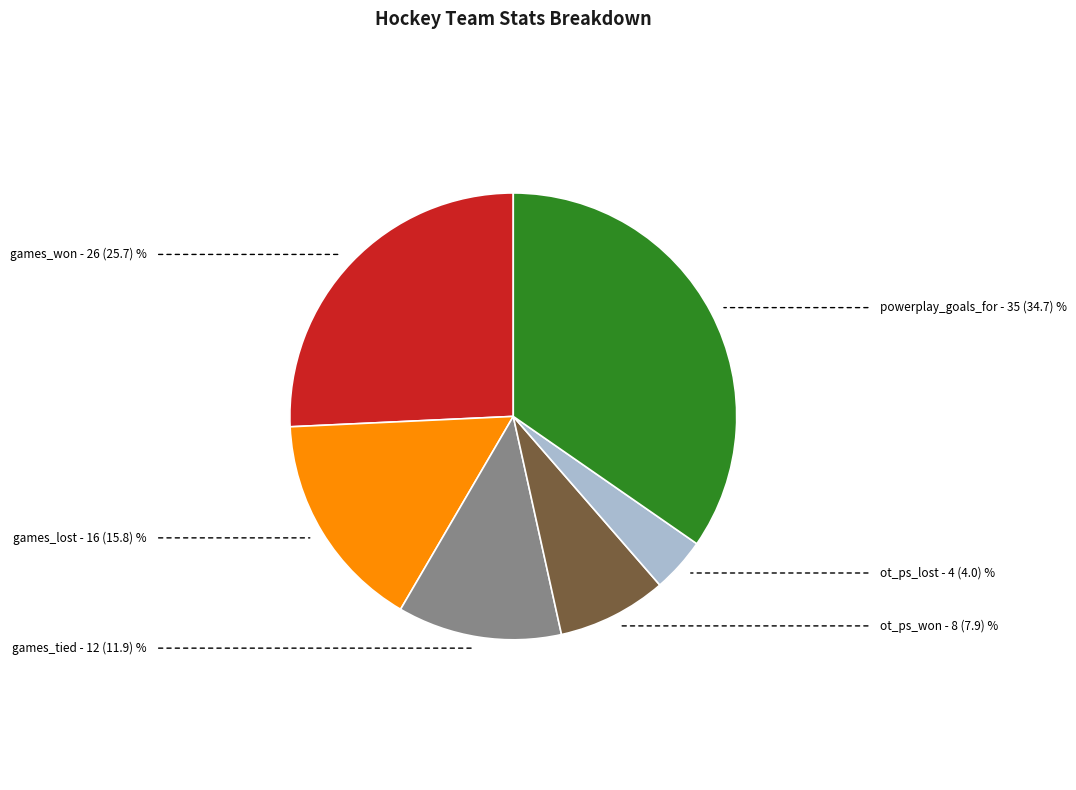

Does any single category account for the majority?

No